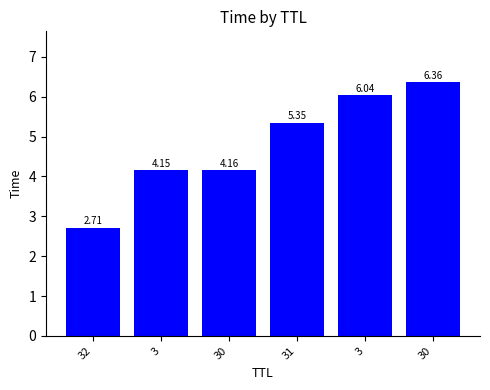

What is the change in value from 32 to 30?

+1.5